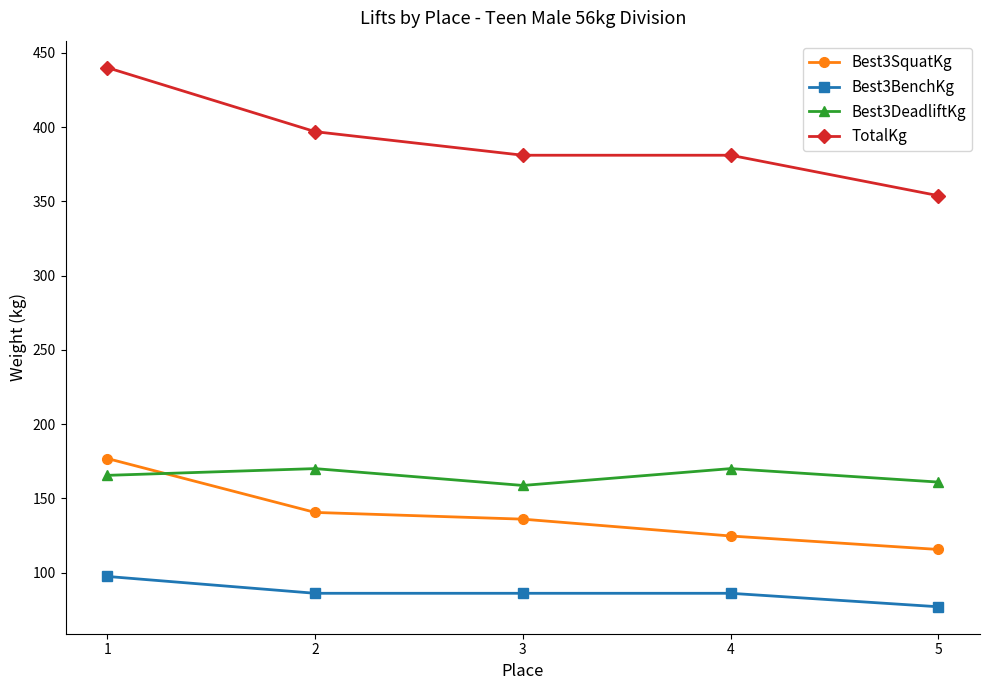

What is the value of the Best3SquatKg point at the 4th from the left?

124.7